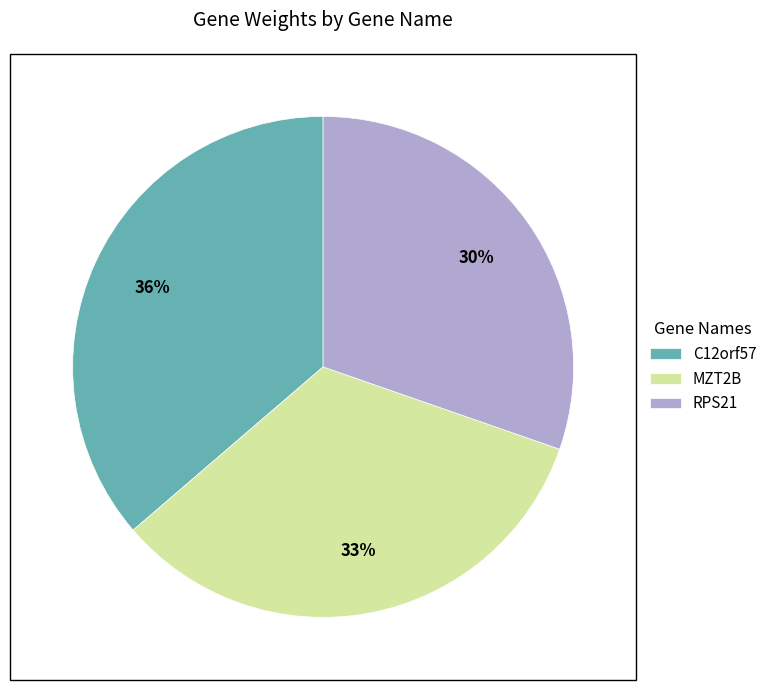

True or false: MZT2B accounts for 33% of the total.

True